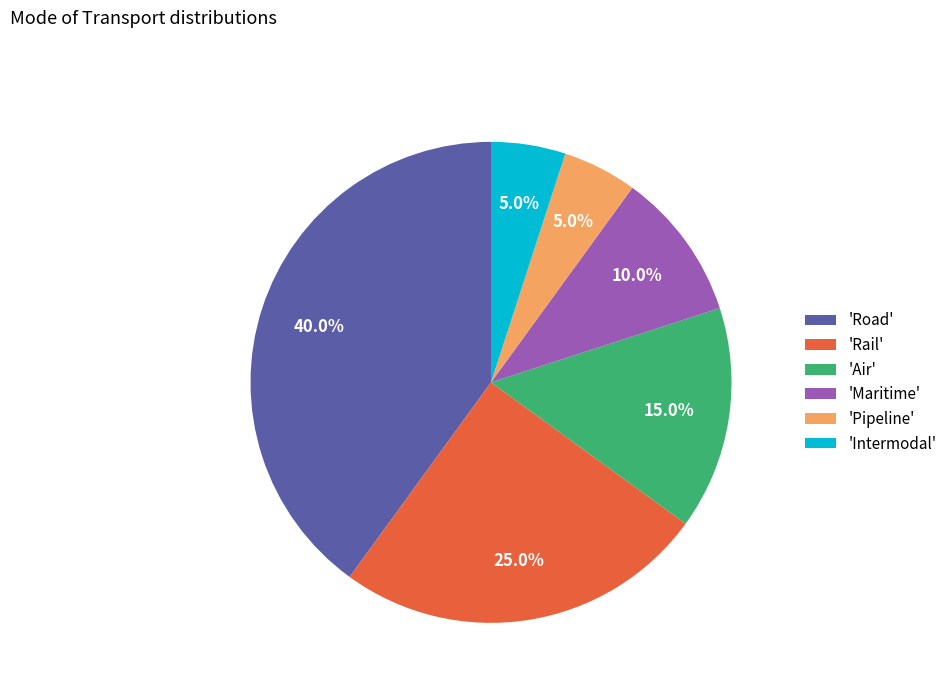

Which has a higher value, 'Road' or 'Pipeline'?

'Road'